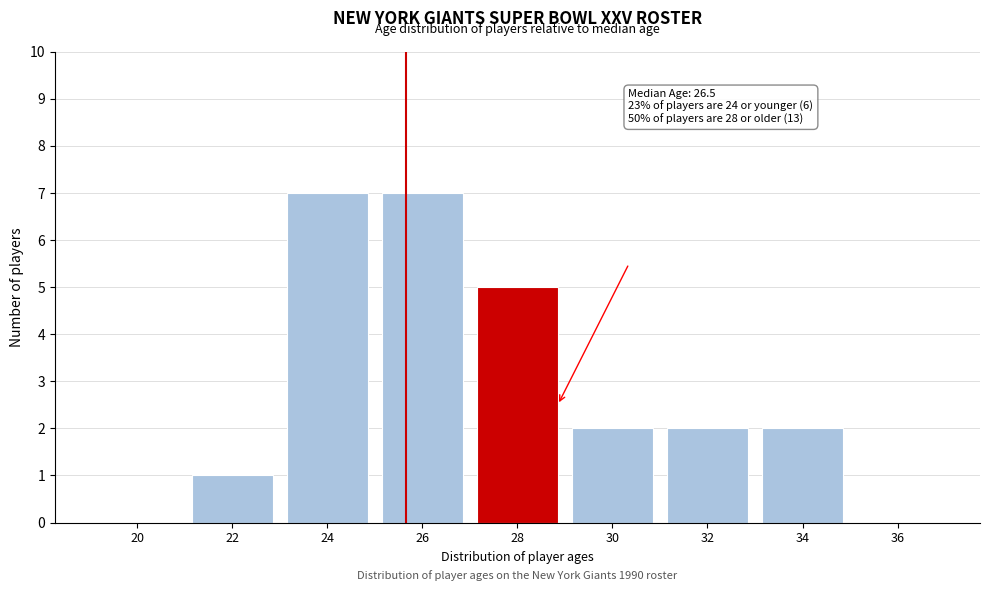

Reading right to left, extract all data points from this chart.

36=0	34=2	32=2	30=2	28=5	26=7	24=7	22=1	20=0